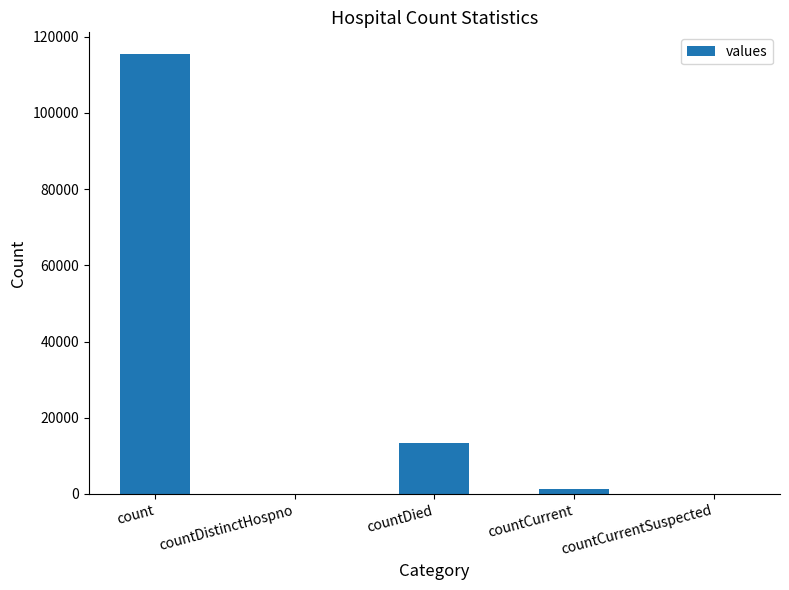

What is the sum of all values?

130105